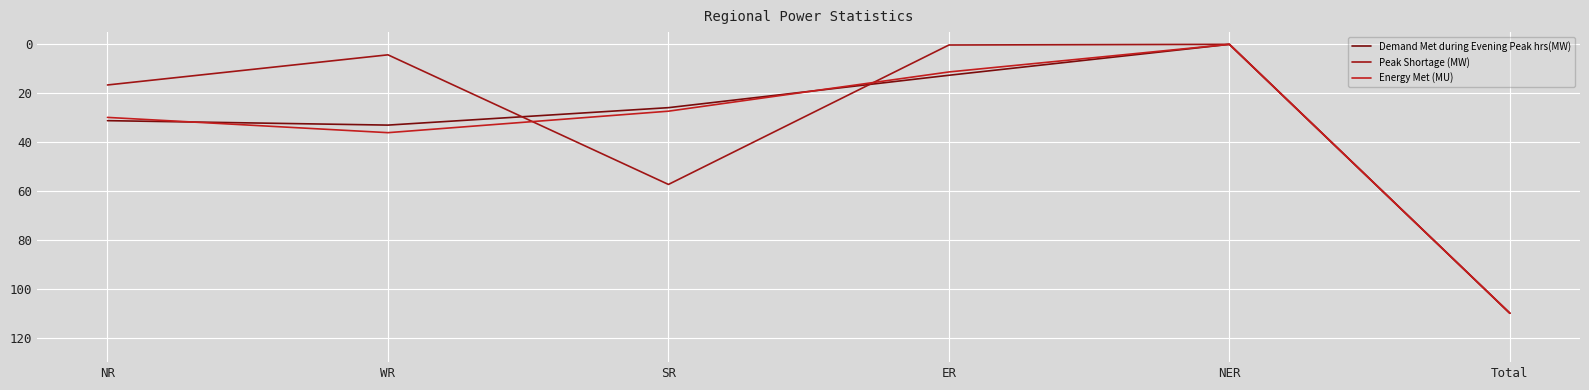

How many lines are shown in the chart?

3